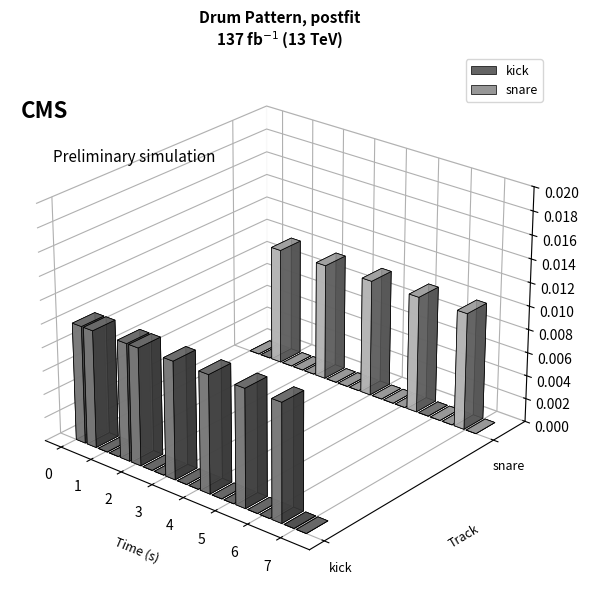

What are all the series names shown in the legend?

kick, snare